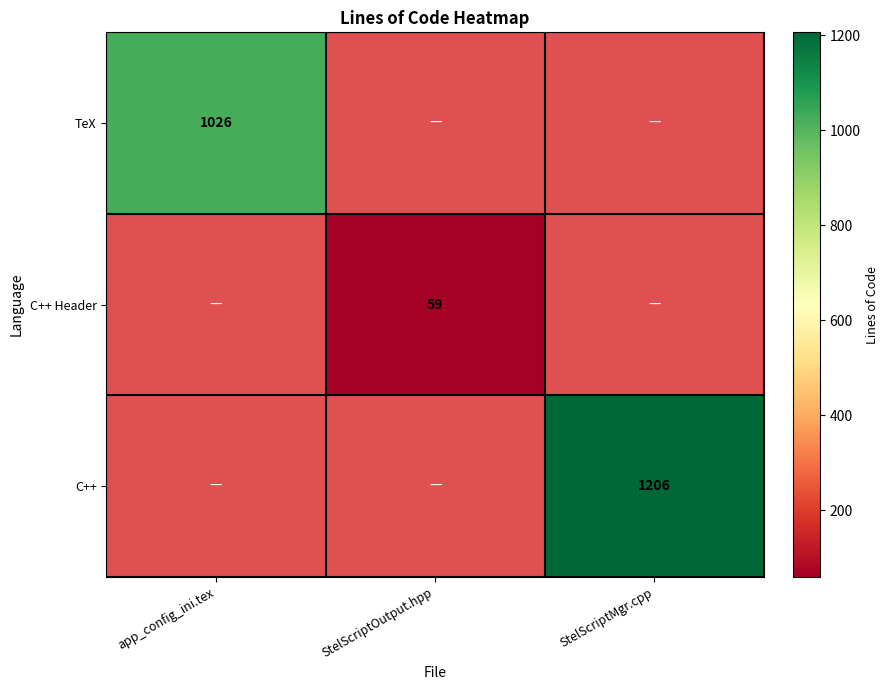

The value of TeX at app_config_ini.tex is 1026.0. True or false?

True